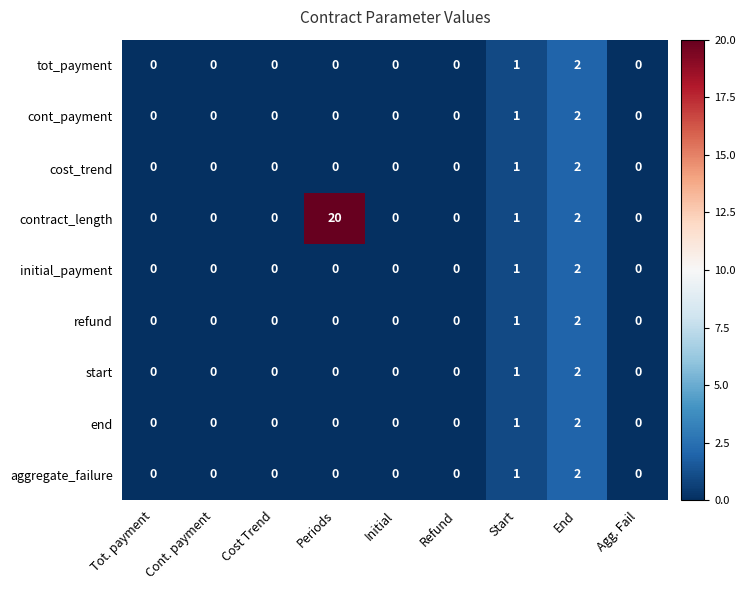

What is the sum of all start values?

3